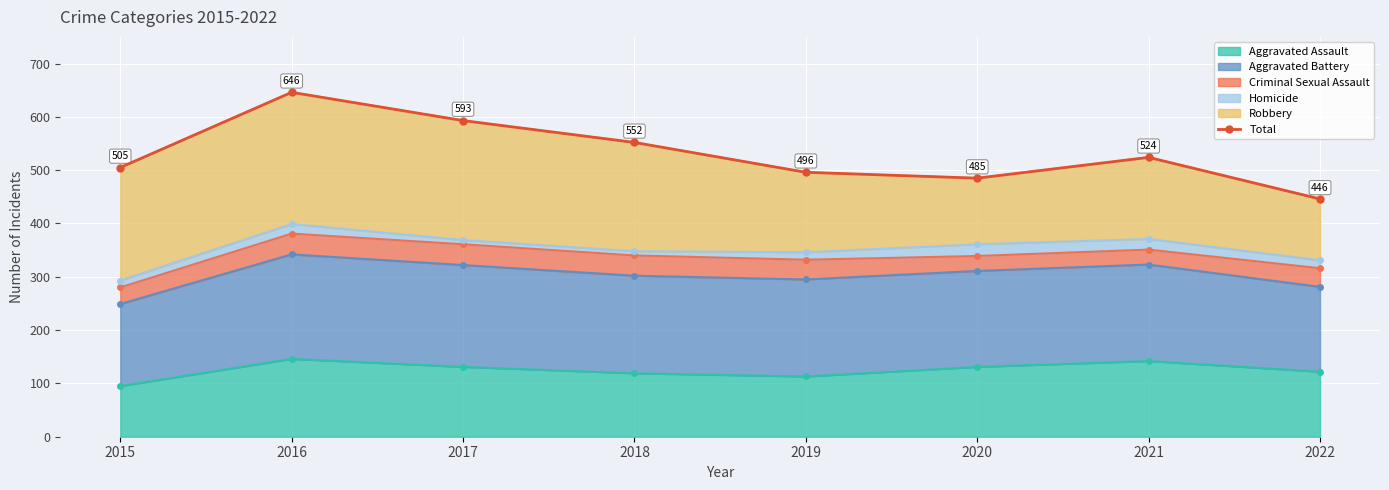

What is the approximate value at 2022, to the nearest 50?

450